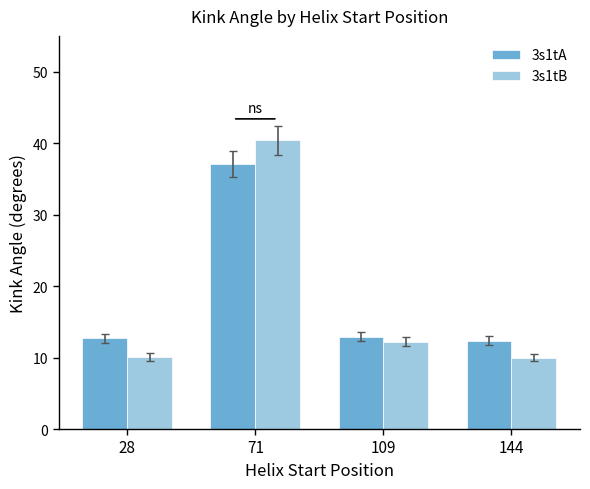

Read the 3s1tA value at 28.

12.7